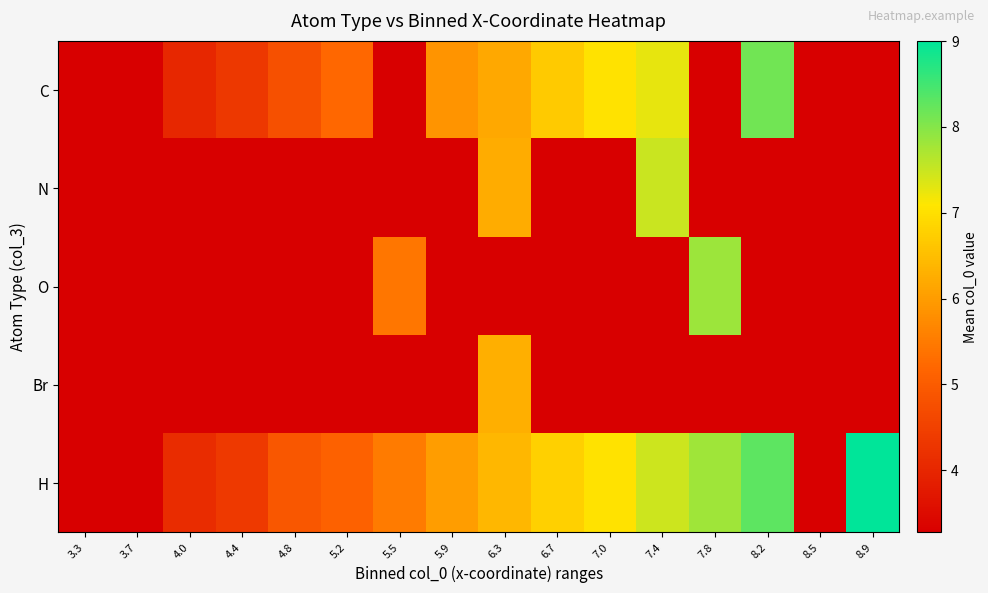

At how many categories does at least one series exceed 8?

2